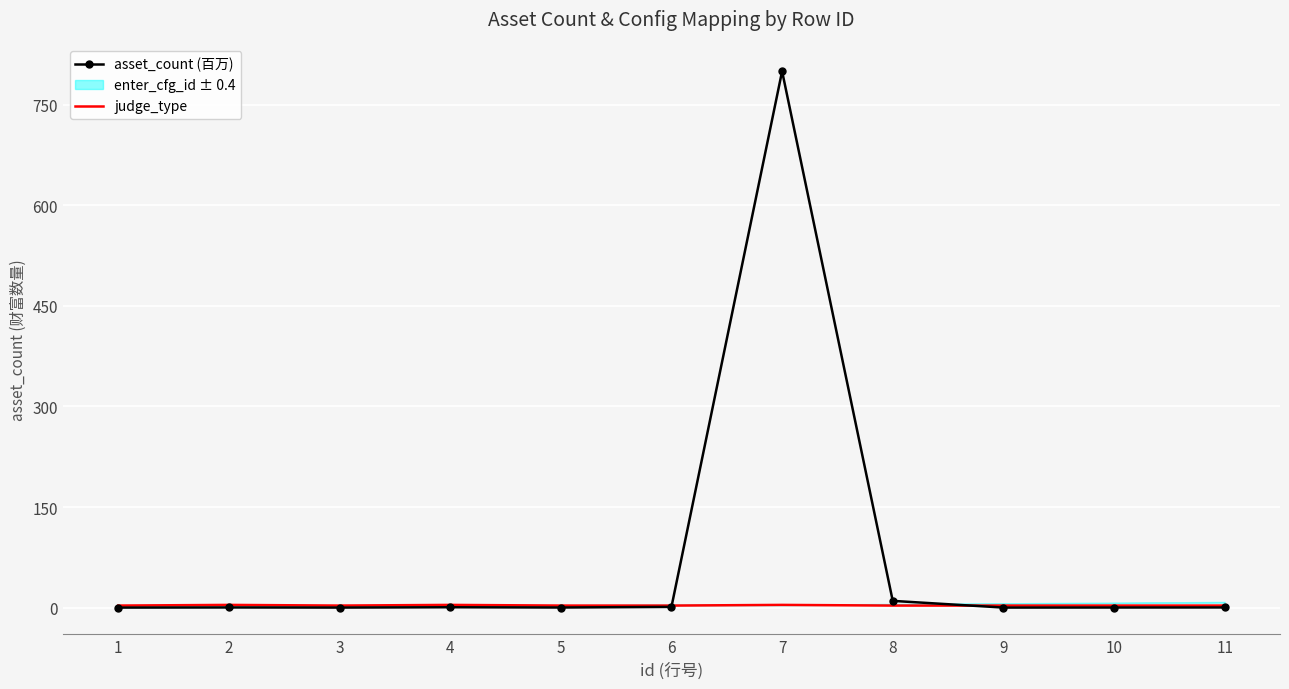

True or false: asset_count (百万) has more than 2 points higher than both neighbors.

True